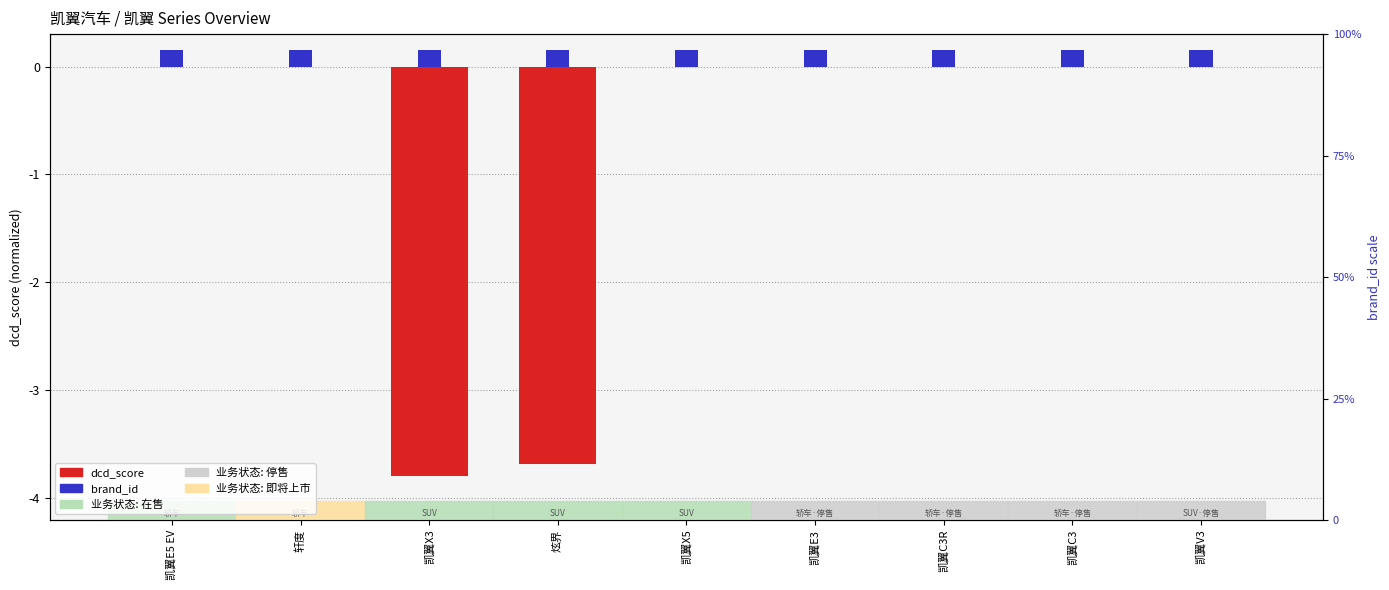

Reading left to right, extract all data points from this chart.

dcd_score: 凯翼E5 EV=0.0	轩度=0.0	凯翼X3=-3.8	炫界=-3.7	凯翼X5=0.0	凯翼E3=0.0	凯翼C3R=0.0	凯翼C3=0.0	凯翼V3=0.0
brand_id: 凯翼E5 EV=0.1	轩度=0.1	凯翼X3=0.1	炫界=0.1	凯翼X5=0.1	凯翼E3=0.1	凯翼C3R=0.1	凯翼C3=0.1	凯翼V3=0.1